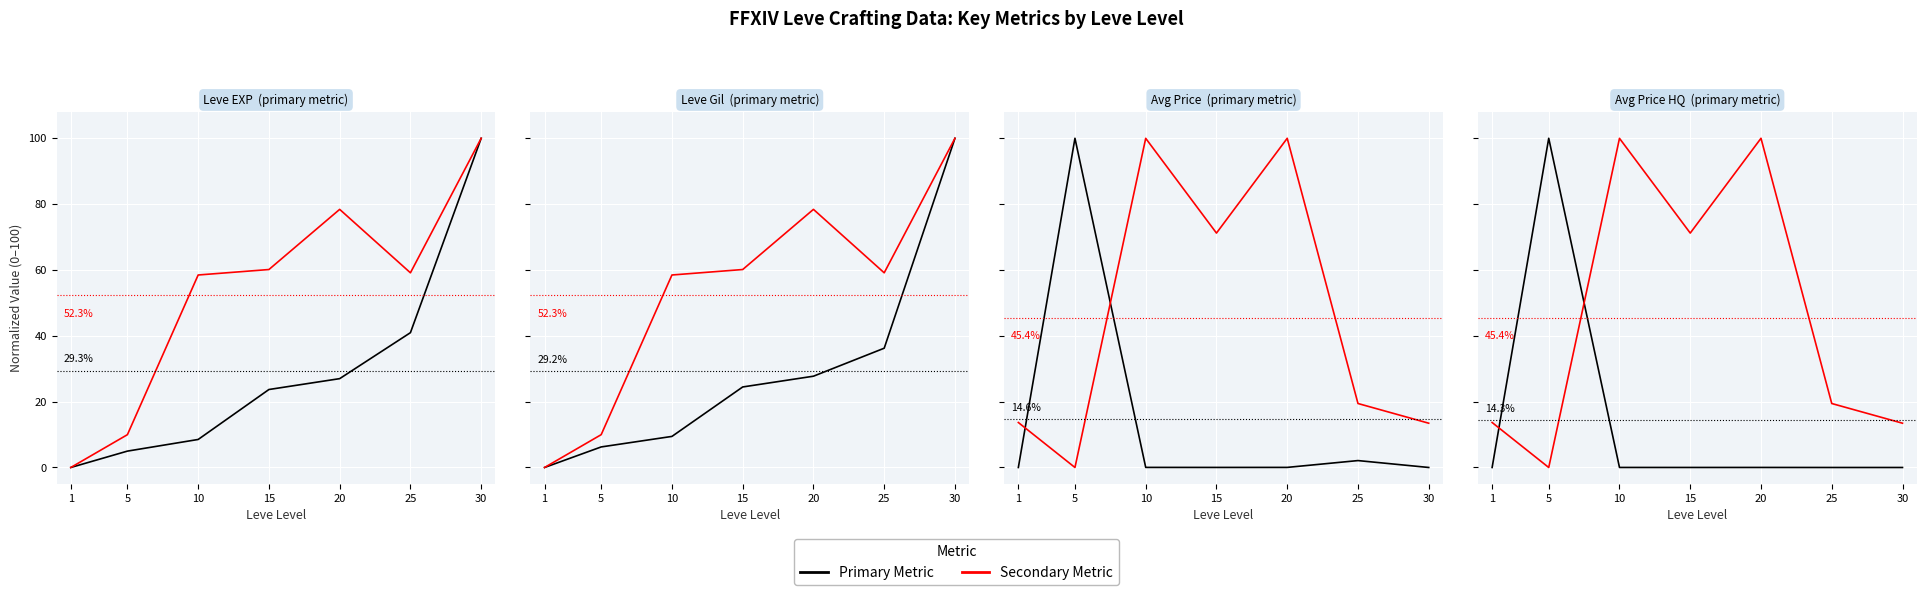

List the series in order of their overall mean, lowest first.

Primary Metric, Secondary Metric